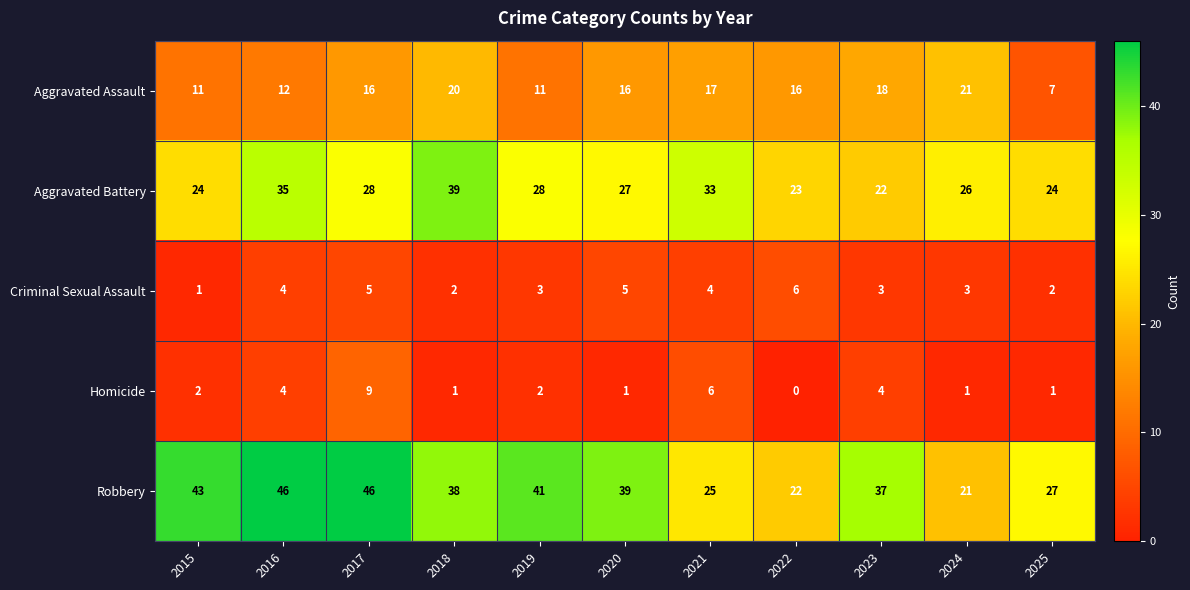

What is the difference between the maximum and second lowest values in the Aggravated Battery series?

16